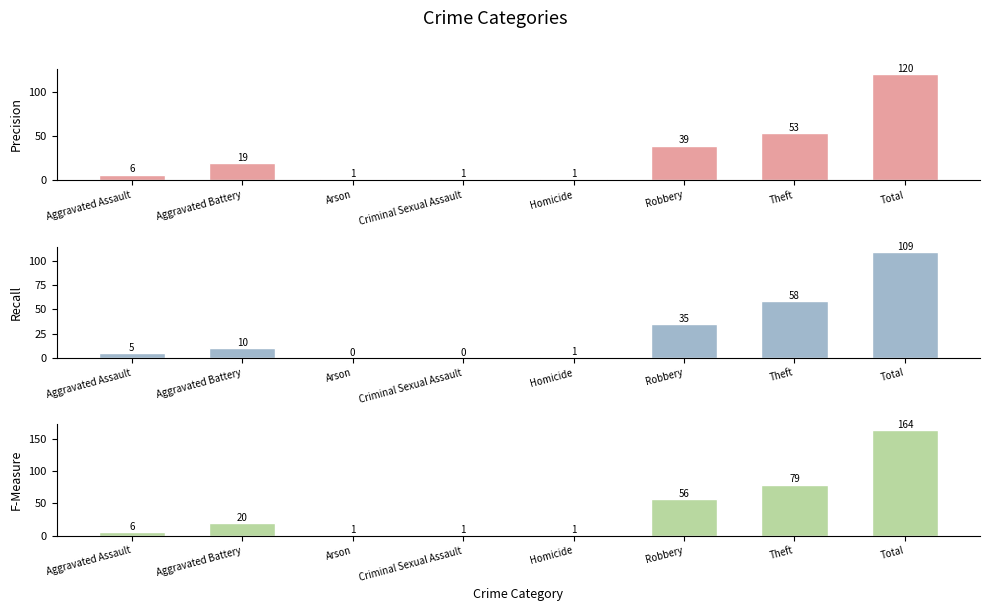

What is the difference between the Recall values at Criminal Sexual Assault and Aggravated Battery?

10